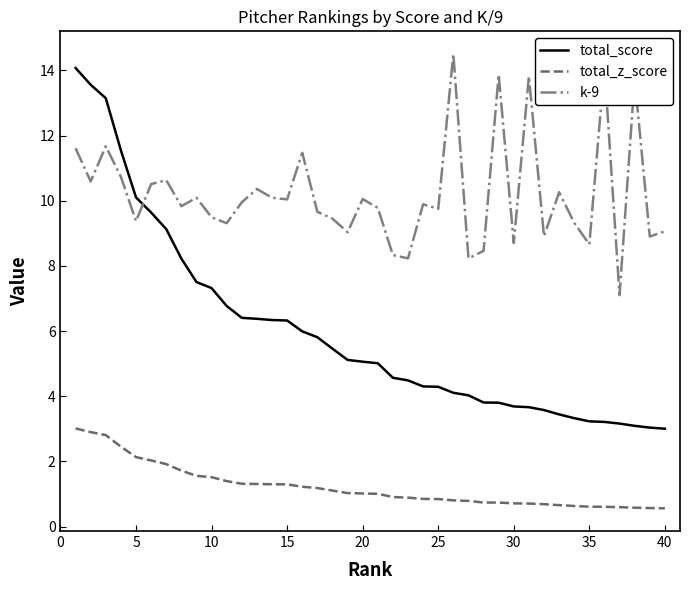

Which series has the largest range (max minus min)?

total_score